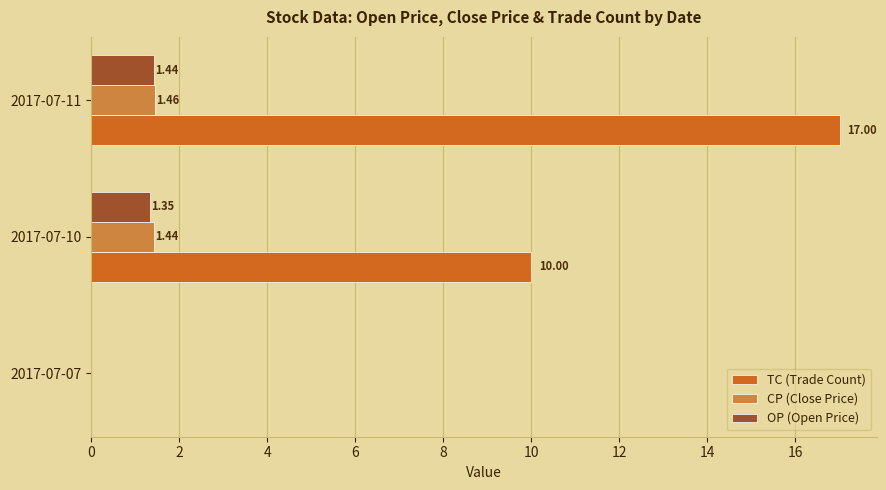

What is the sum of all OP (Open Price) values?

2.8